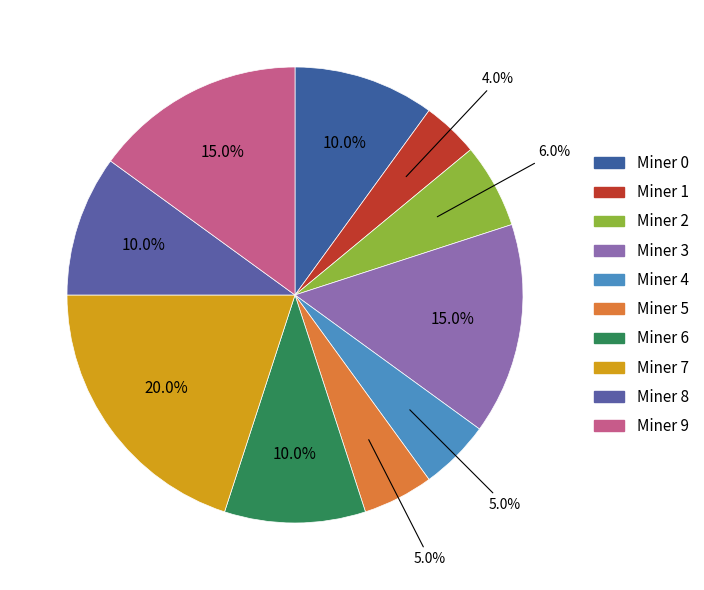

How many slices are in this pie chart?

10